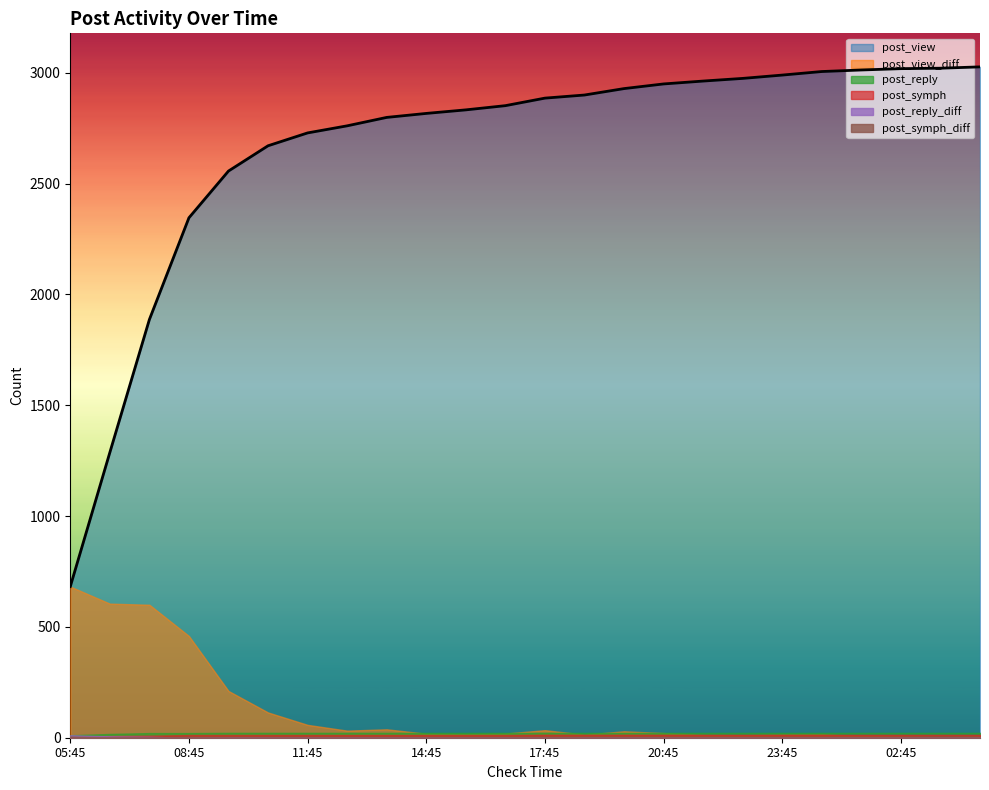

Is the value of post_view_diff at 02:45 greater than the value of post_view at 05:45?

No